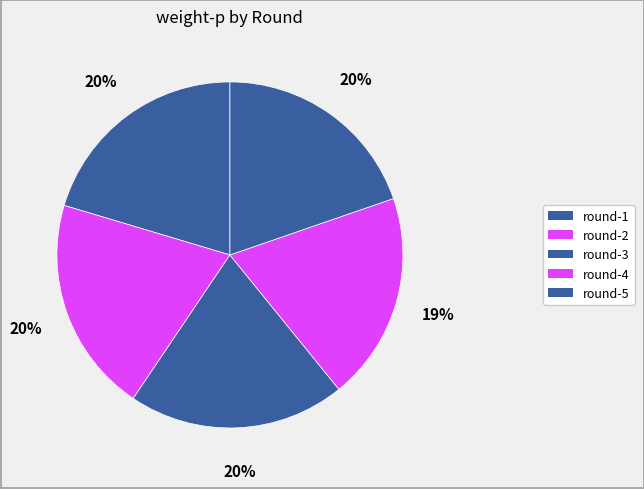

To the nearest percent, what portion does round-2 represent?

20%